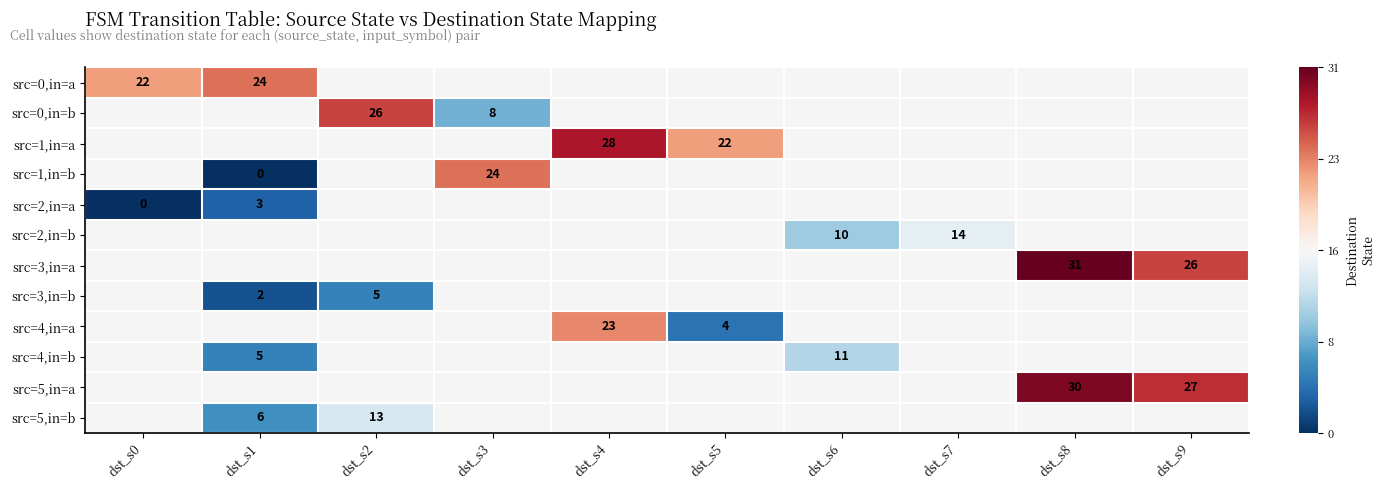

Which label corresponds to the smallest value in the chart?

dst_s1